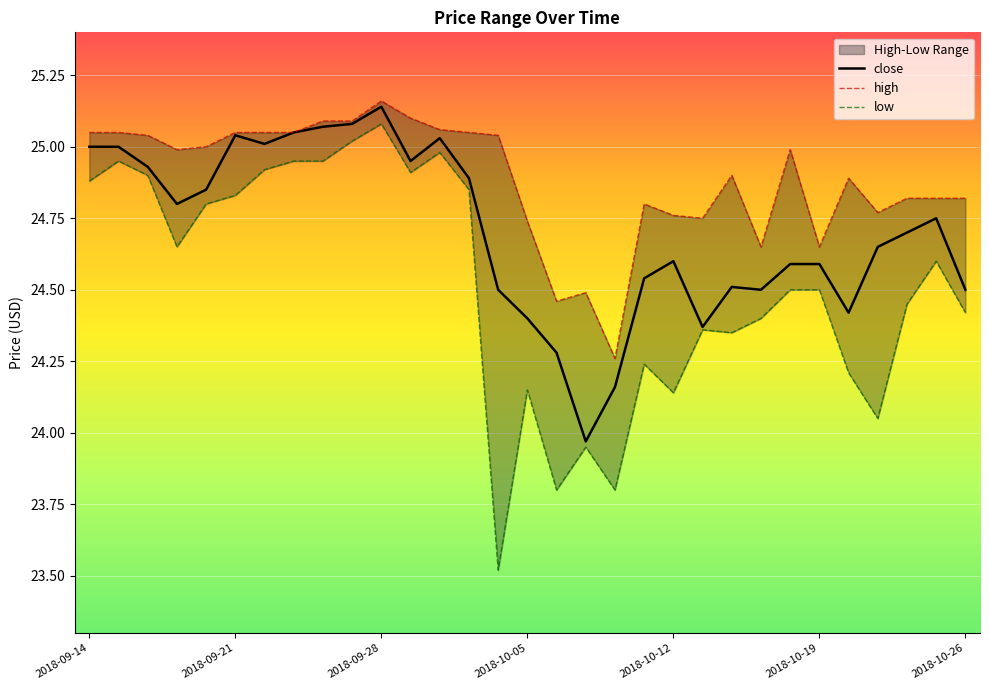

The value of high at 2018-09-28 is 25.2. True or false?

True